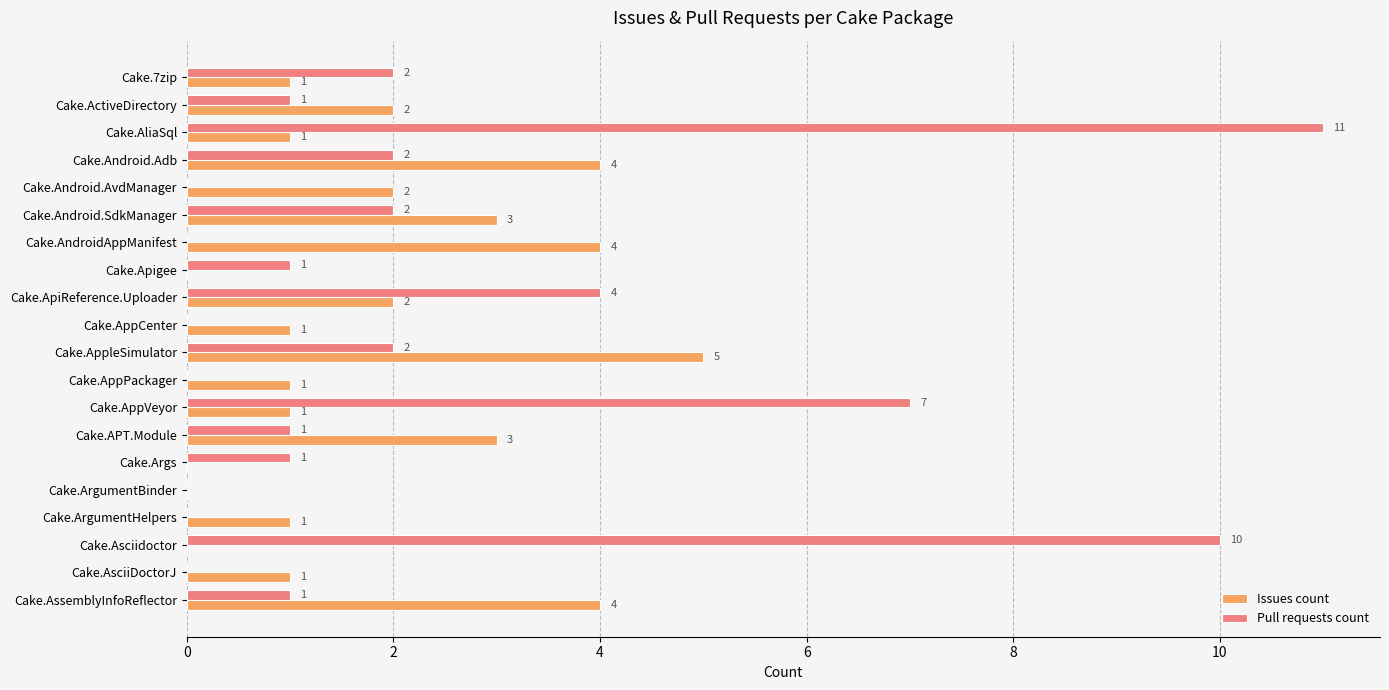

What are all the series names shown in the legend?

Issues count, Pull requests count